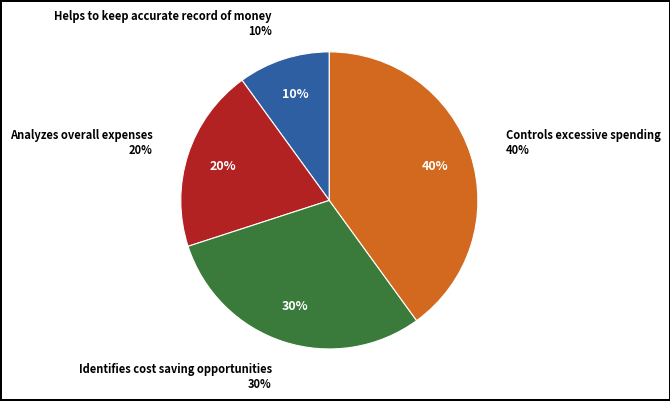

Which category has the biggest portion of the pie?

Controls excessive spending